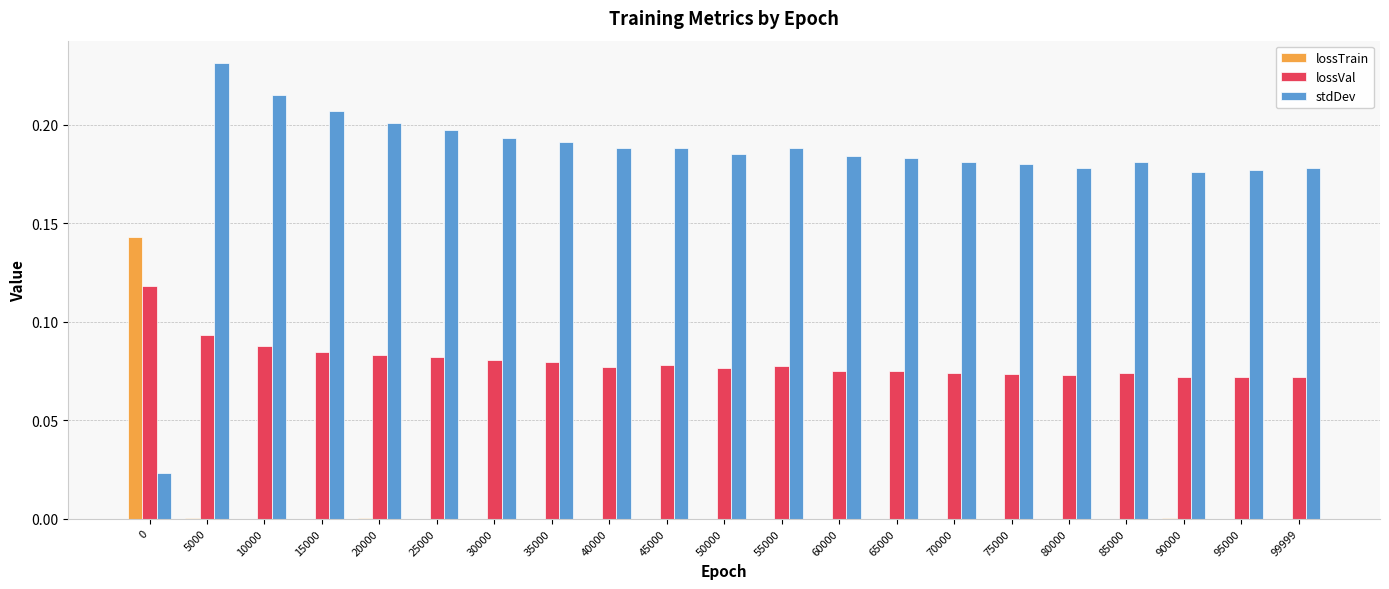

Does the chart contain stacked bars?

No